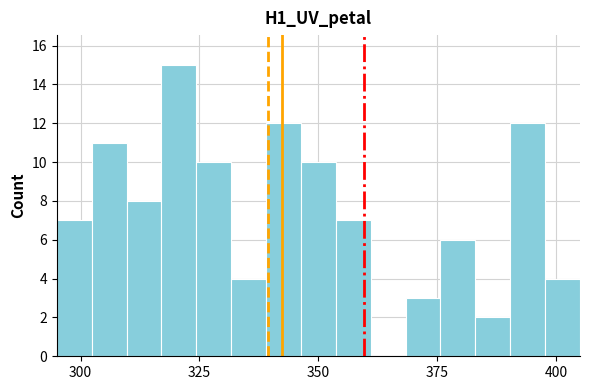

Around what value on the x-axis is the tallest bar? Give the approximate position of its centre, as read against the axis.

320